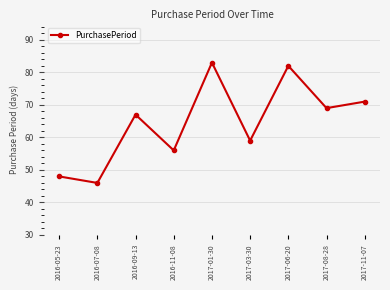

What is the label of the 5th point from the right?

2017-01-30